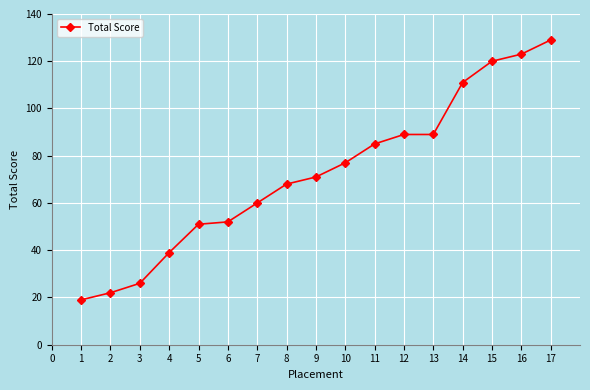

Read the value at 9, to the nearest 5.

70